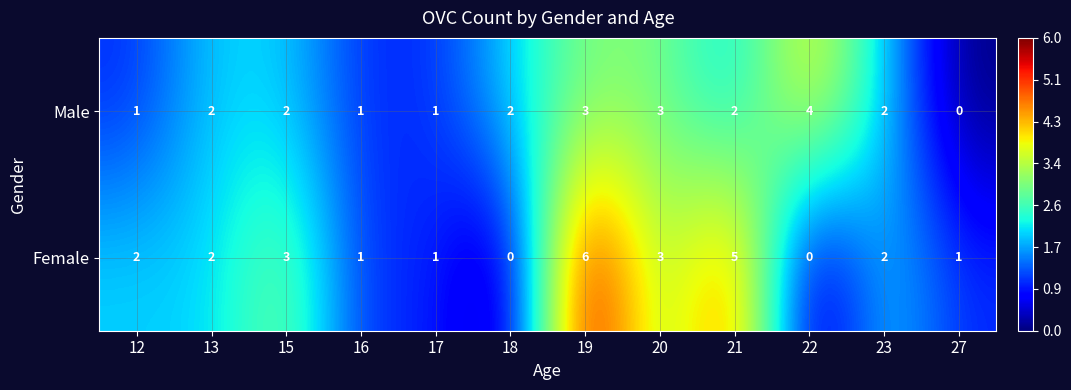

What is the difference between the highest and lowest values at 19?

3